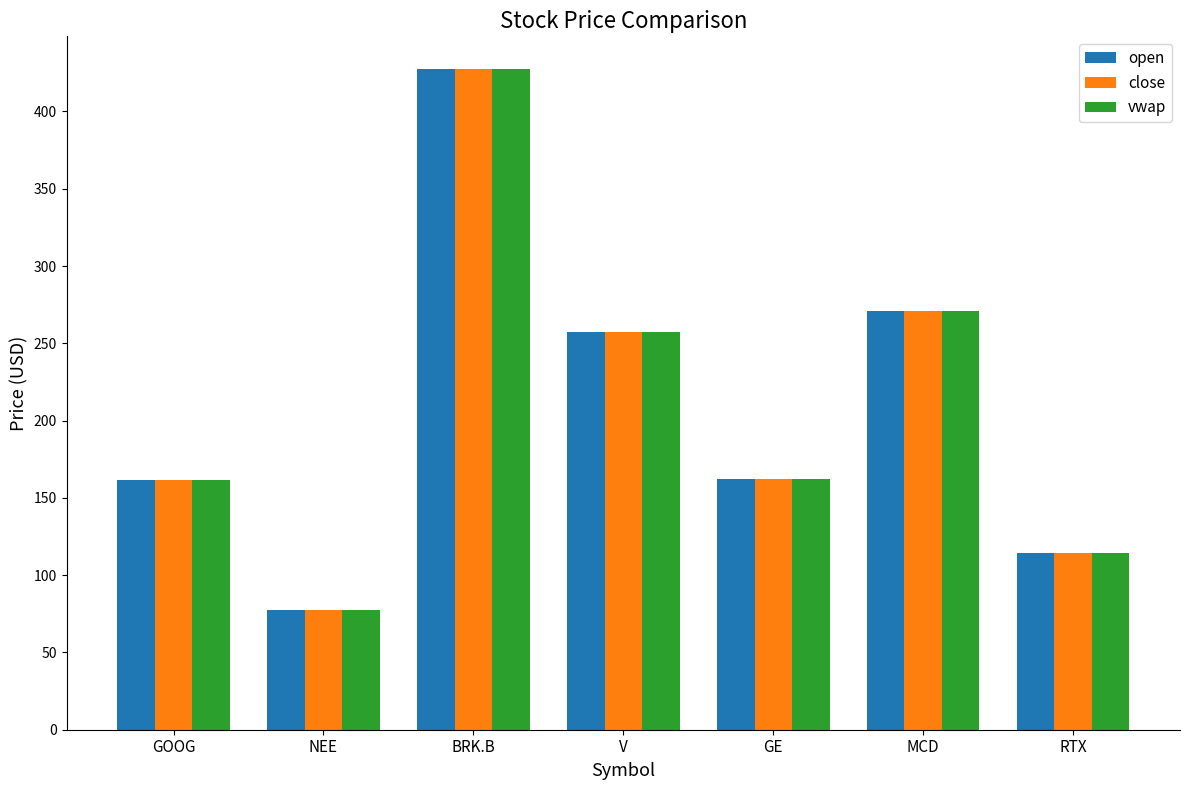

Where does the open series first go above 162?

BRK.B